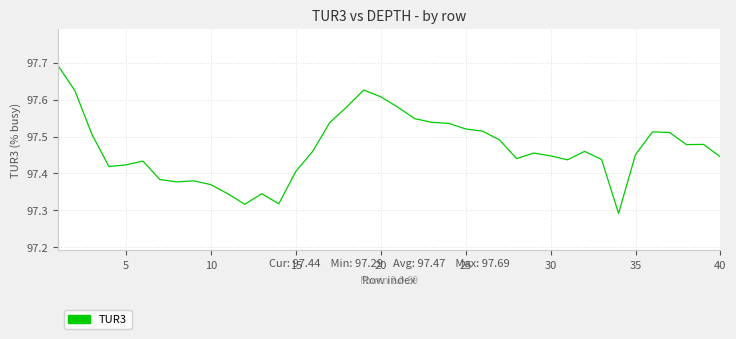

What is the value of the 17th point from the left?

97.5